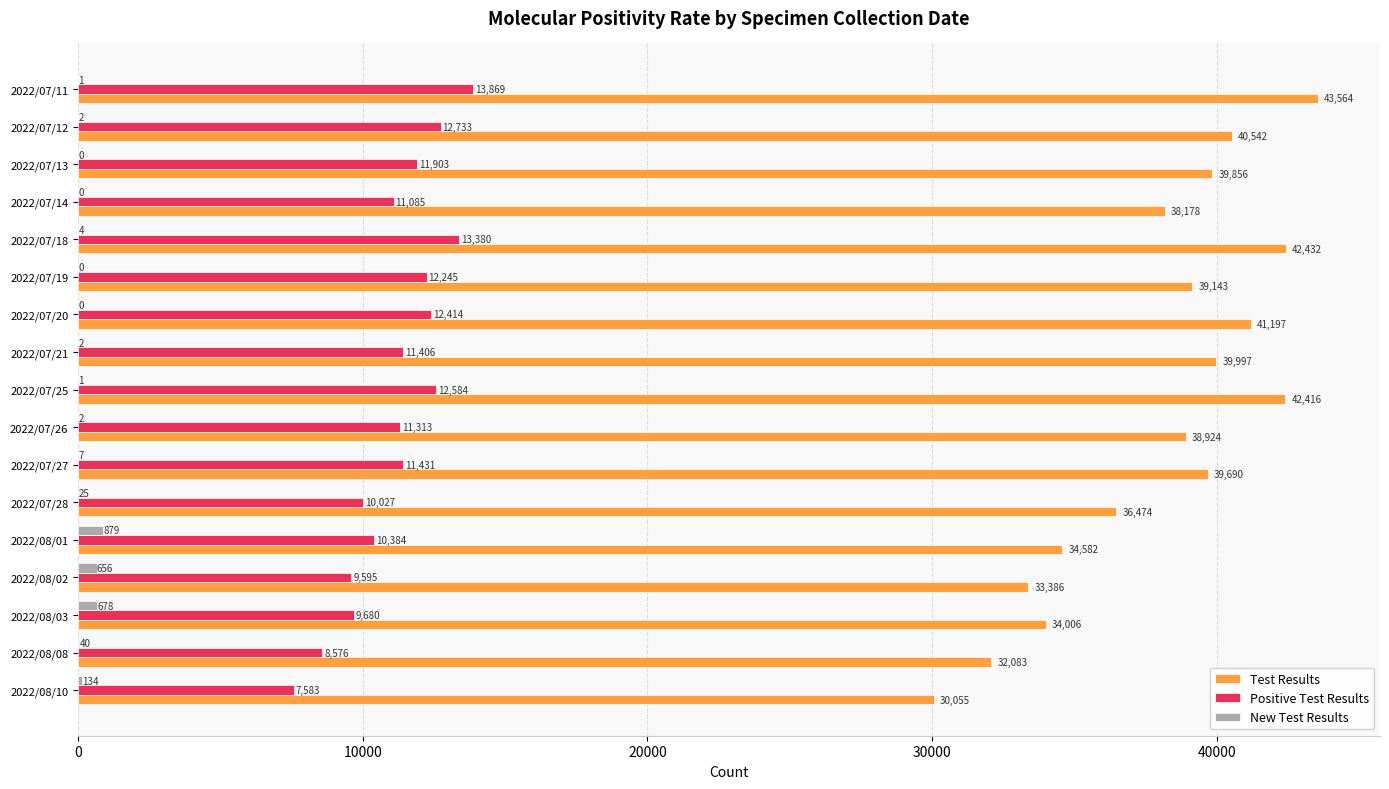

At which label does Test Results reach its peak?

2022/07/11